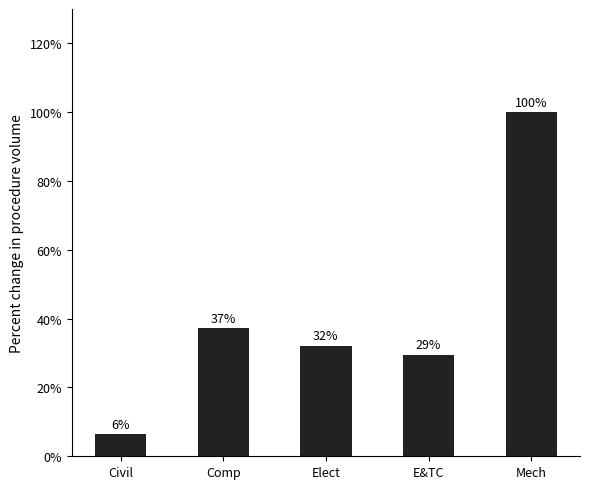

Are the bars horizontal?

No